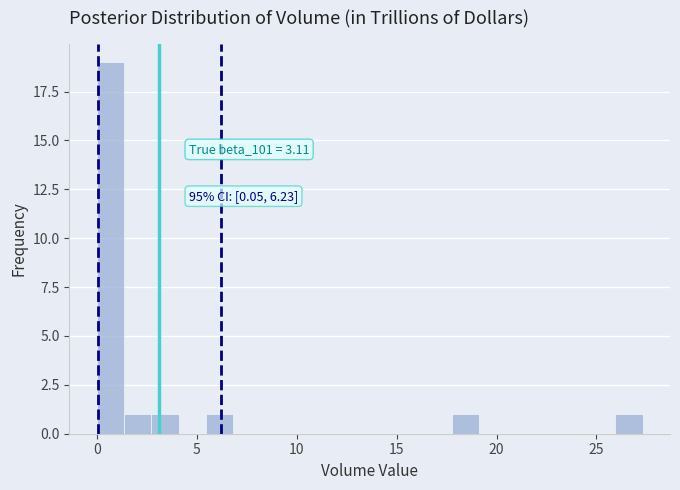

Read against the x-axis, roughly where is the centre of the tallest bar?

0.5